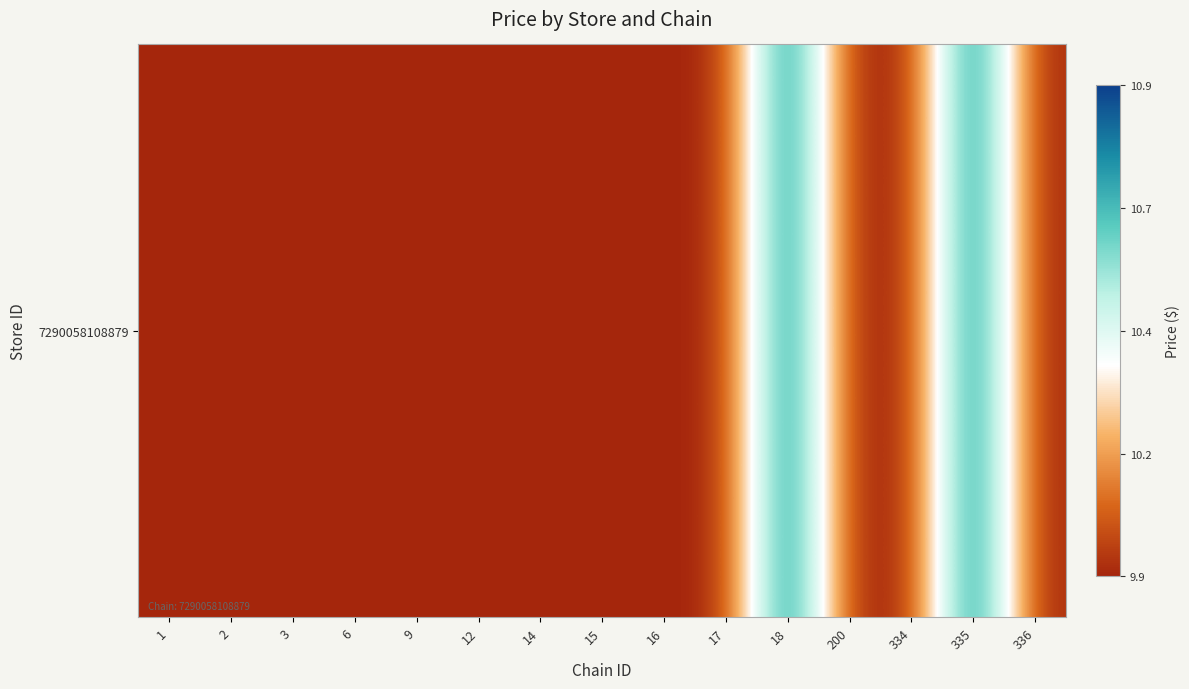

Rank the categories by value from lowest to highest.

1, 2, 3, 6, 9, 12, 14, 15, 16, 17, 200, 334, 336, 18, 335